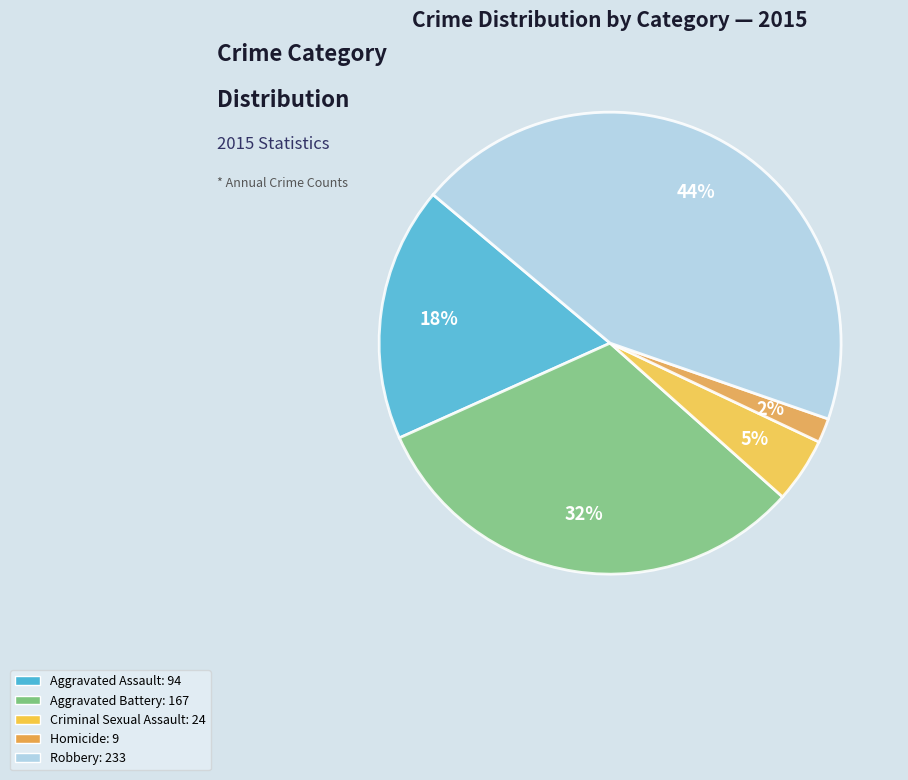

Approximately how many times larger is the value at Homicide compared to Criminal Sexual Assault?

0.4